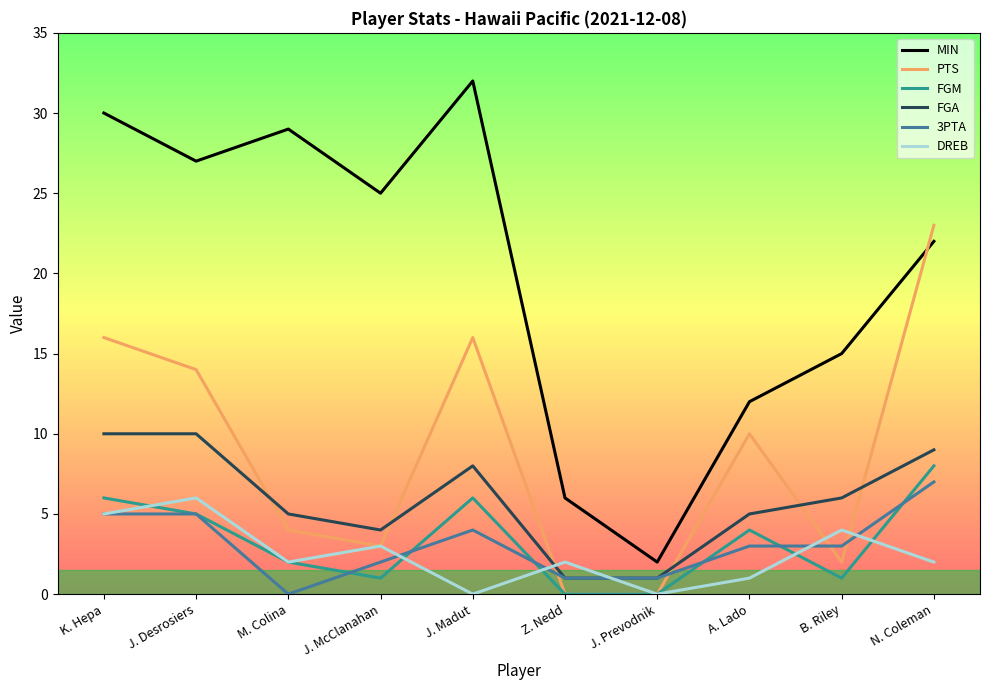

What is the total value across all series at Z. Nedd?

10